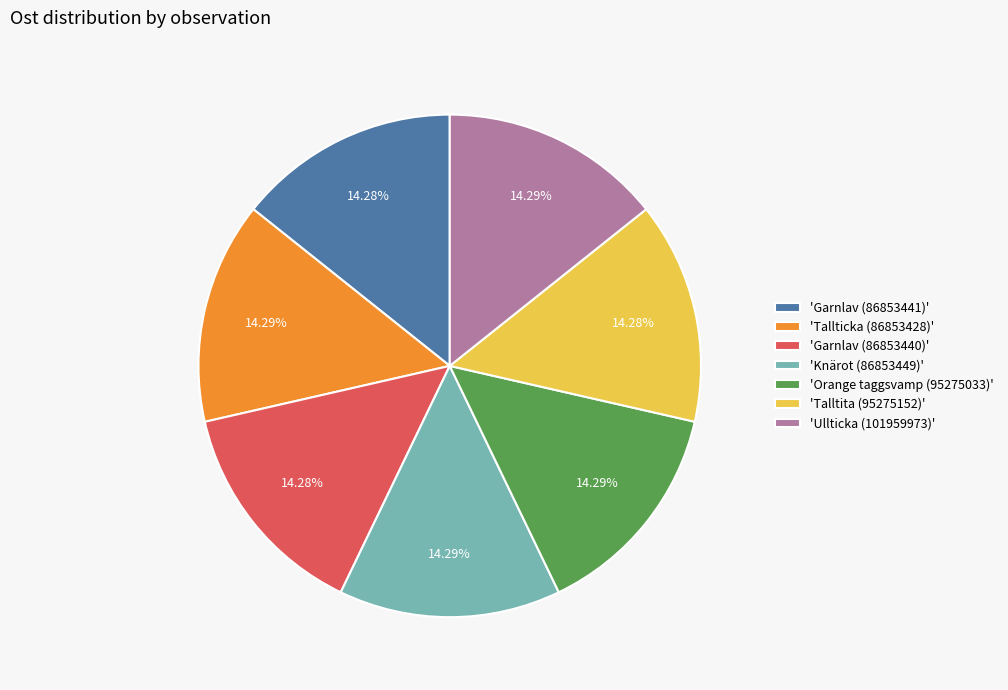

To the nearest percent, what is the average slice percentage?

14%